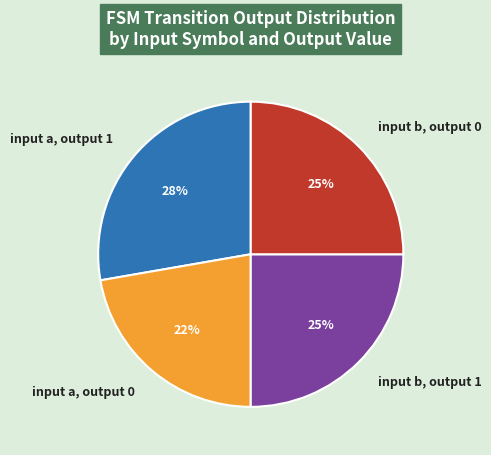

The input b, output 1 slice represents 17% of the pie. True or false?

False